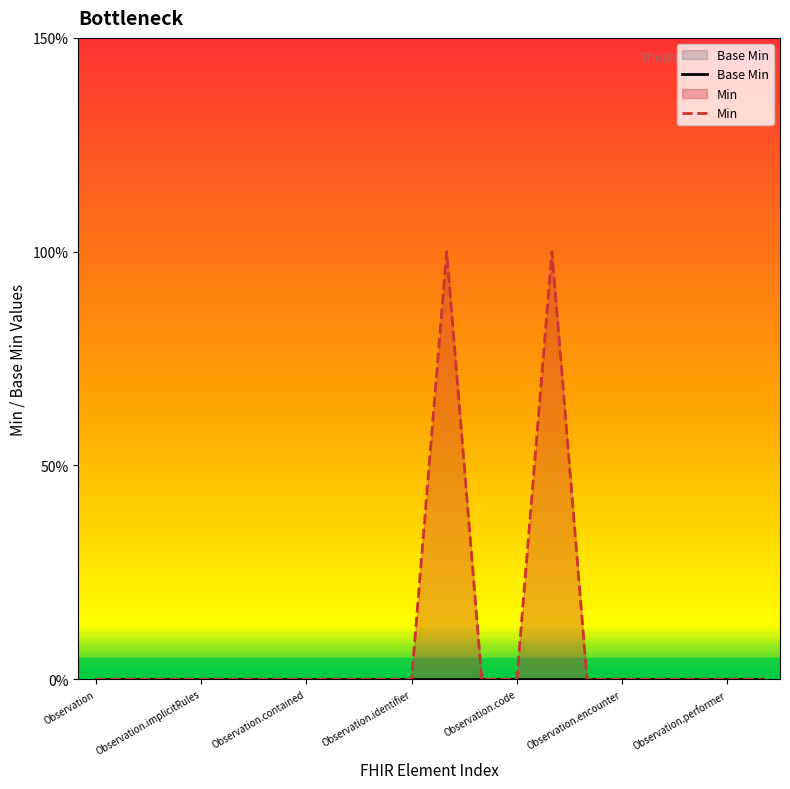

What is the label of the 7th point from the left?

Observation.contained